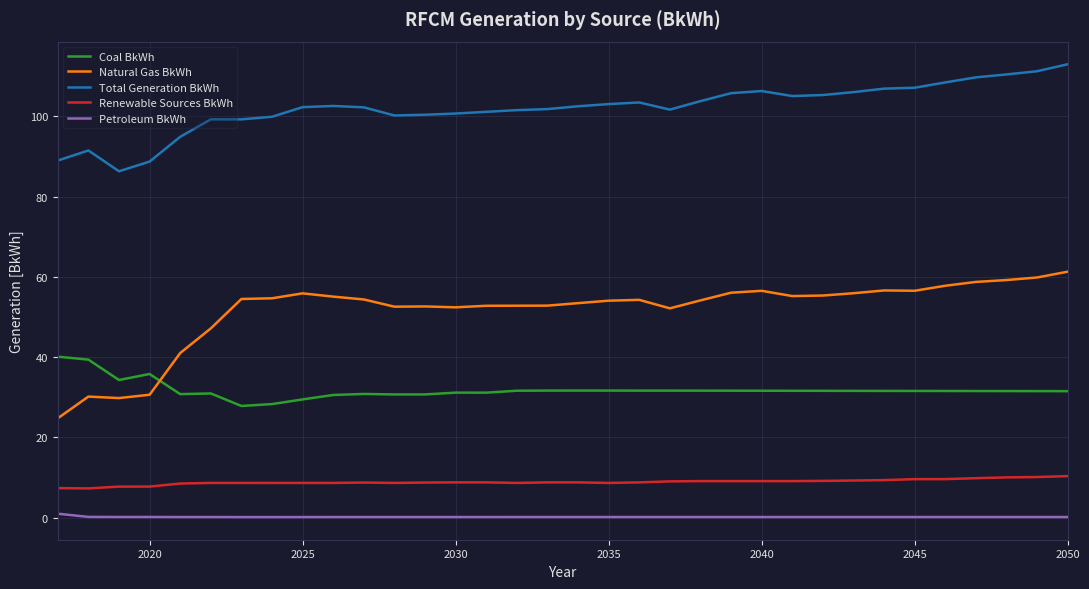

List the series in order of their peak value, highest first.

Total Generation BkWh, Natural Gas BkWh, Coal BkWh, Renewable Sources BkWh, Petroleum BkWh